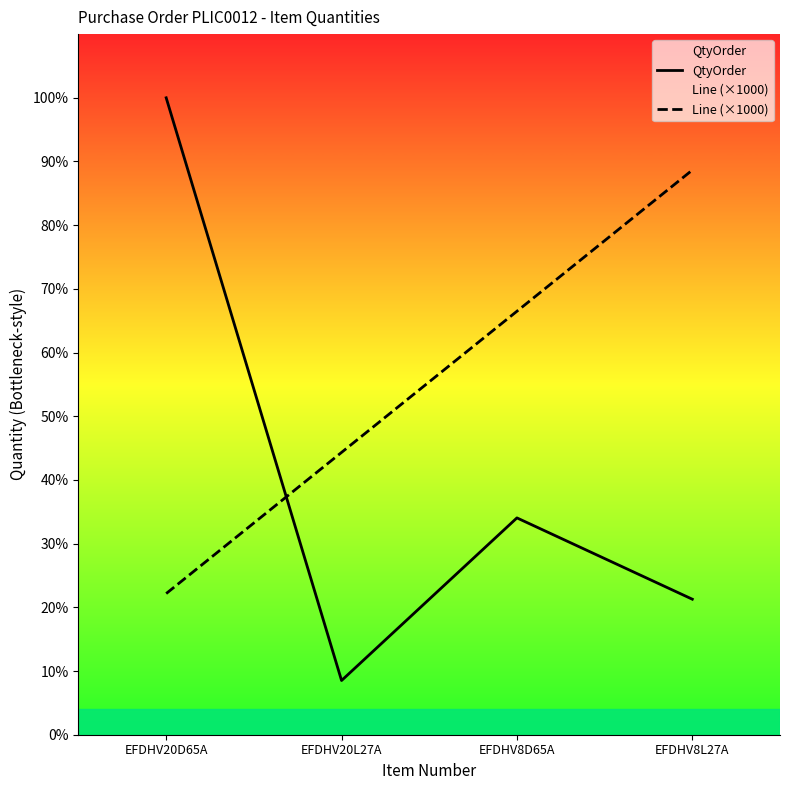

True or false: QtyOrder has more than 2 points higher than both neighbors.

False